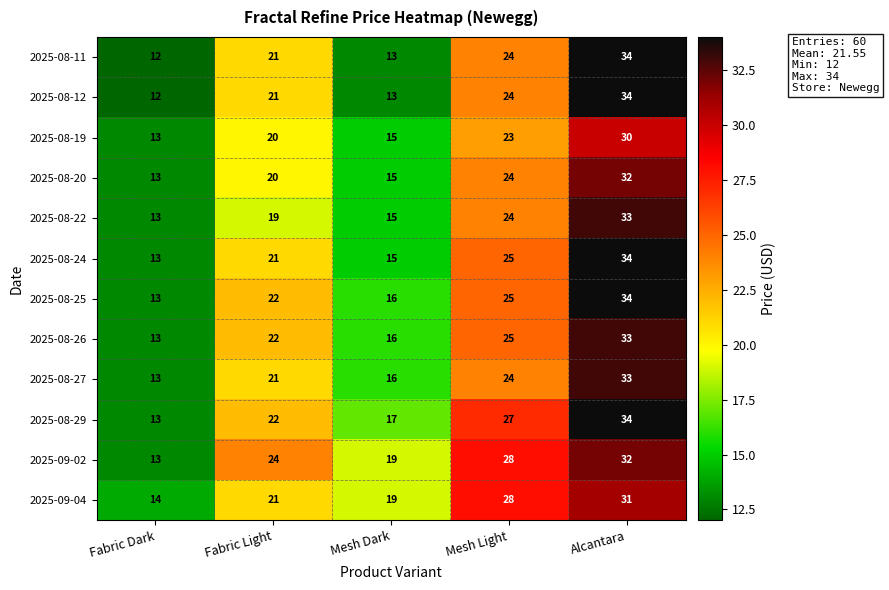

What is the spread (max minus min) of values at Fabric Light?

5